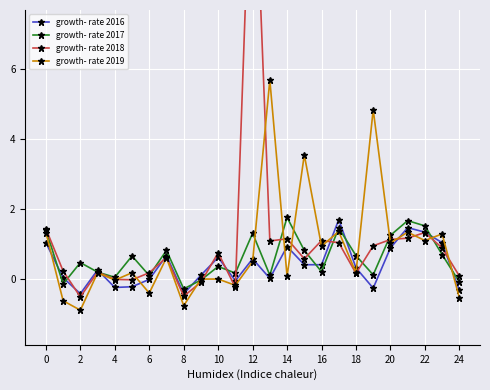

Which series has the largest total across all categories?

growth- rate 2018